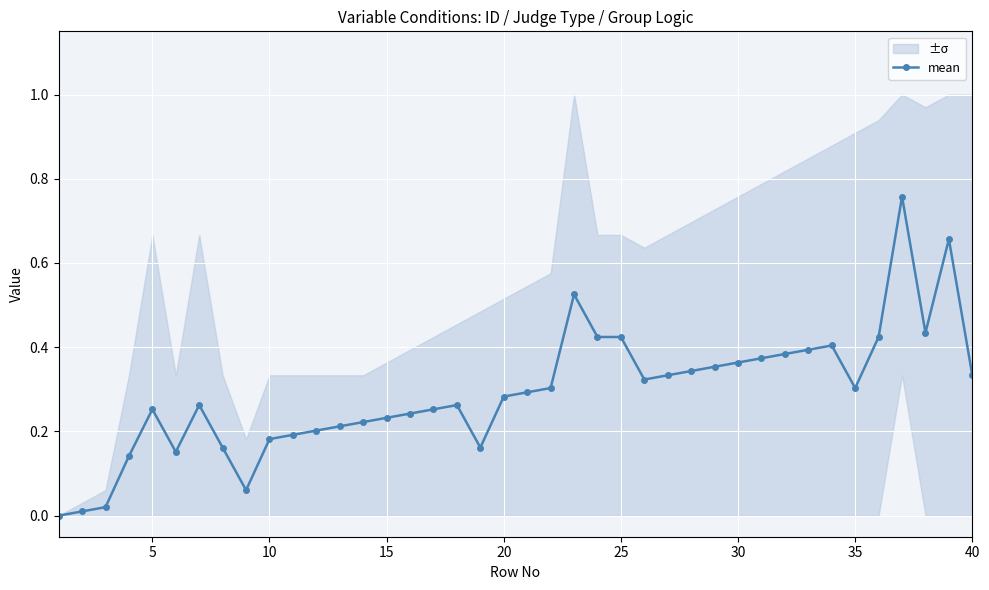

What is the maximum value shown in the chart?

0.8